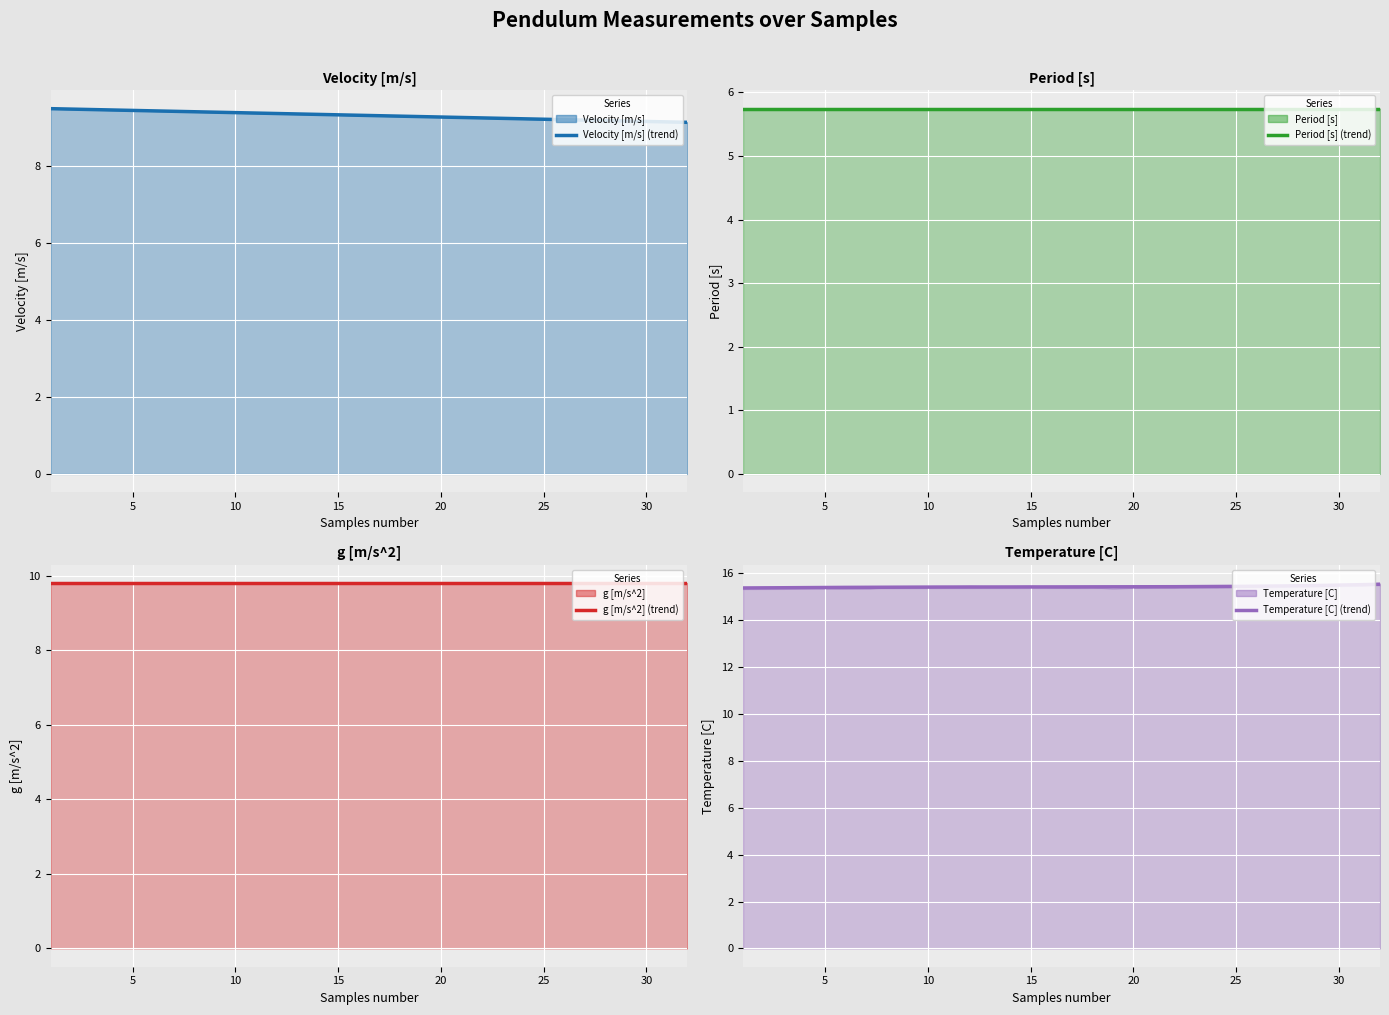

What is the value of the g [m/s^2] point at the 32nd from the left?

9.8